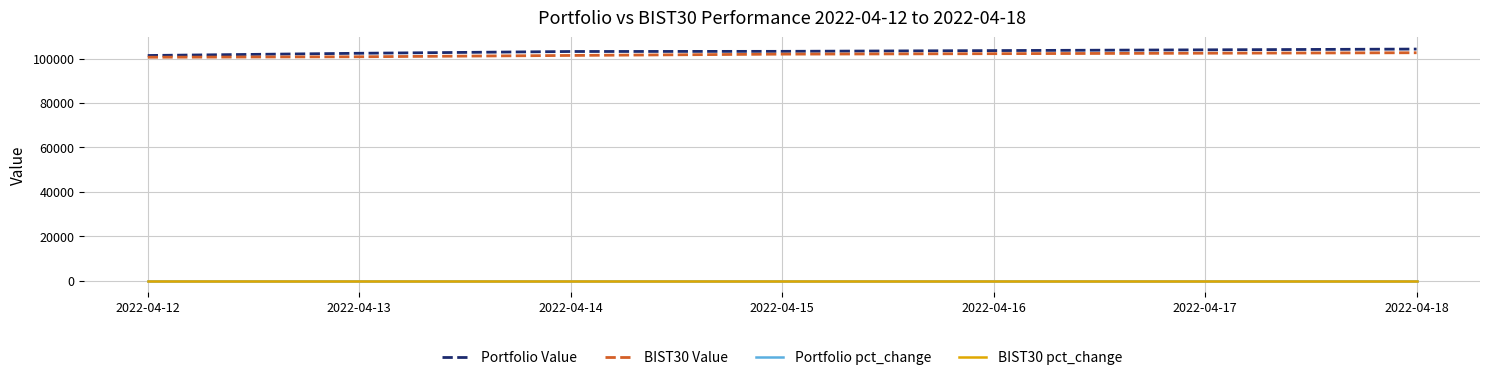

Where does the Portfolio Value series first go above 103258?

2022-04-14